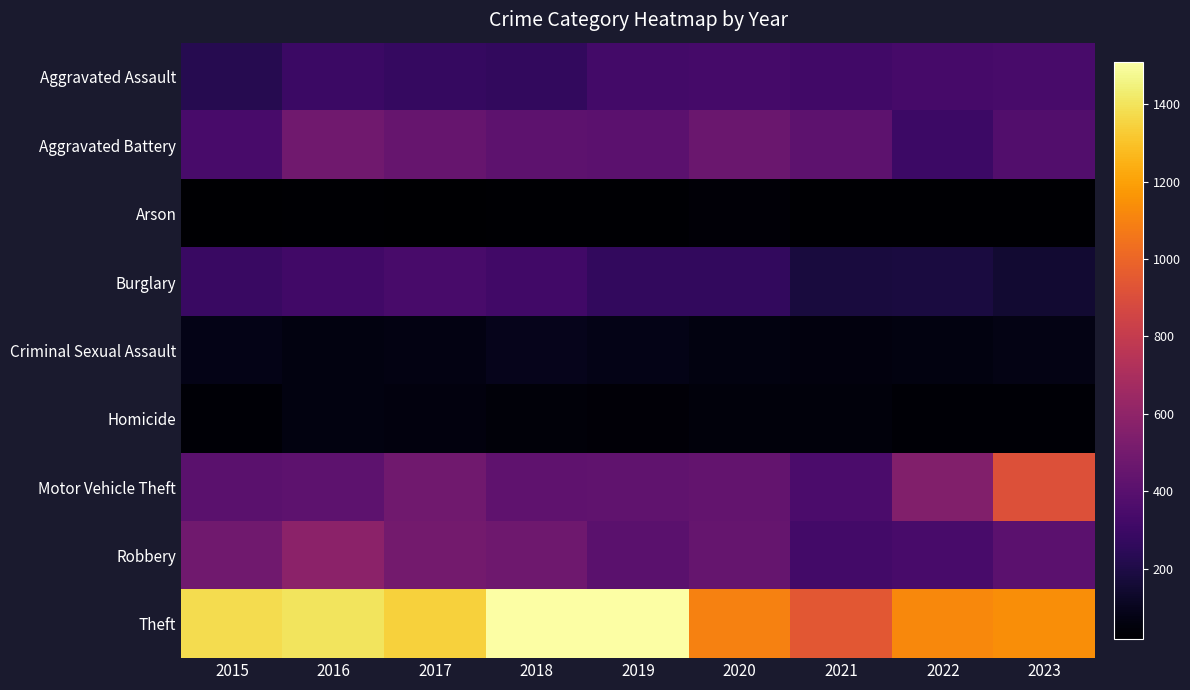

Which series has the largest range (max minus min)?

Theft